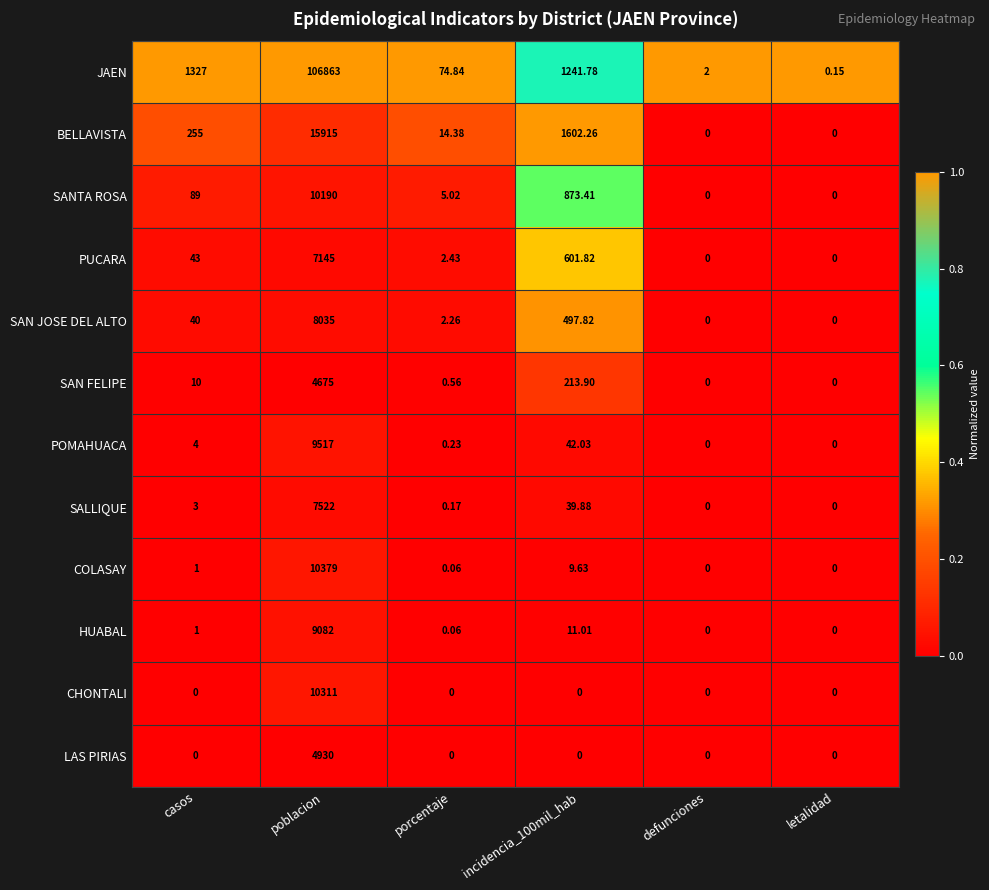

List the series in order of their peak value, highest first.

JAEN, BELLAVISTA, COLASAY, CHONTALI, SANTA ROSA, POMAHUACA, HUABAL, SAN JOSE DEL ALTO, SALLIQUE, PUCARA, LAS PIRIAS, SAN FELIPE